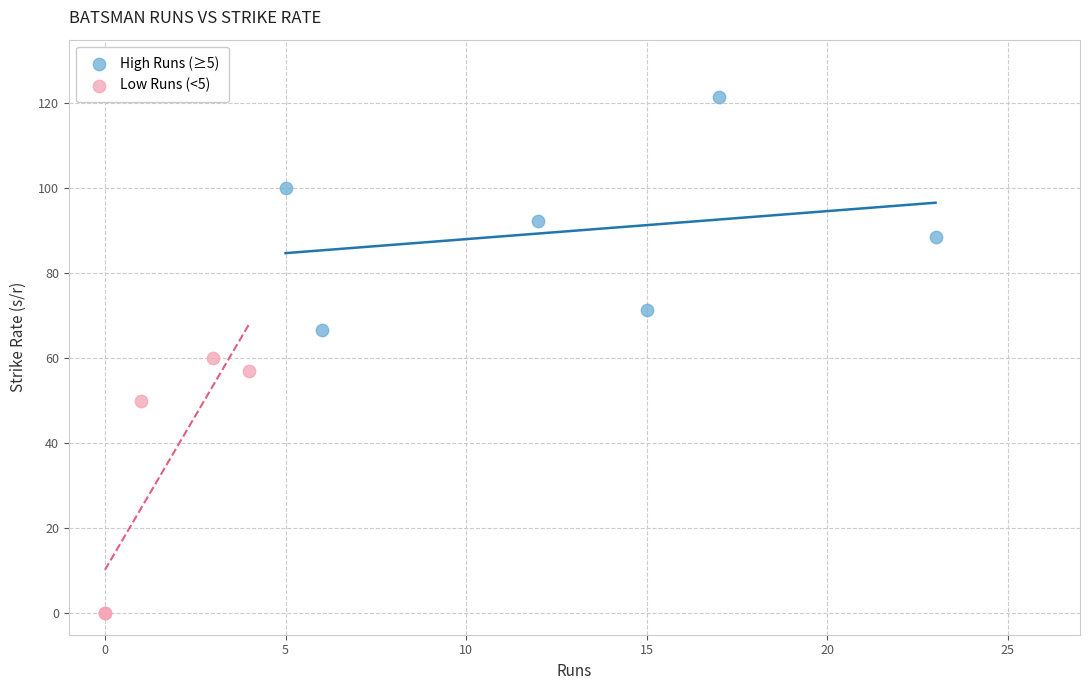

Which series contains the highest Y value?

High Runs (≥5)